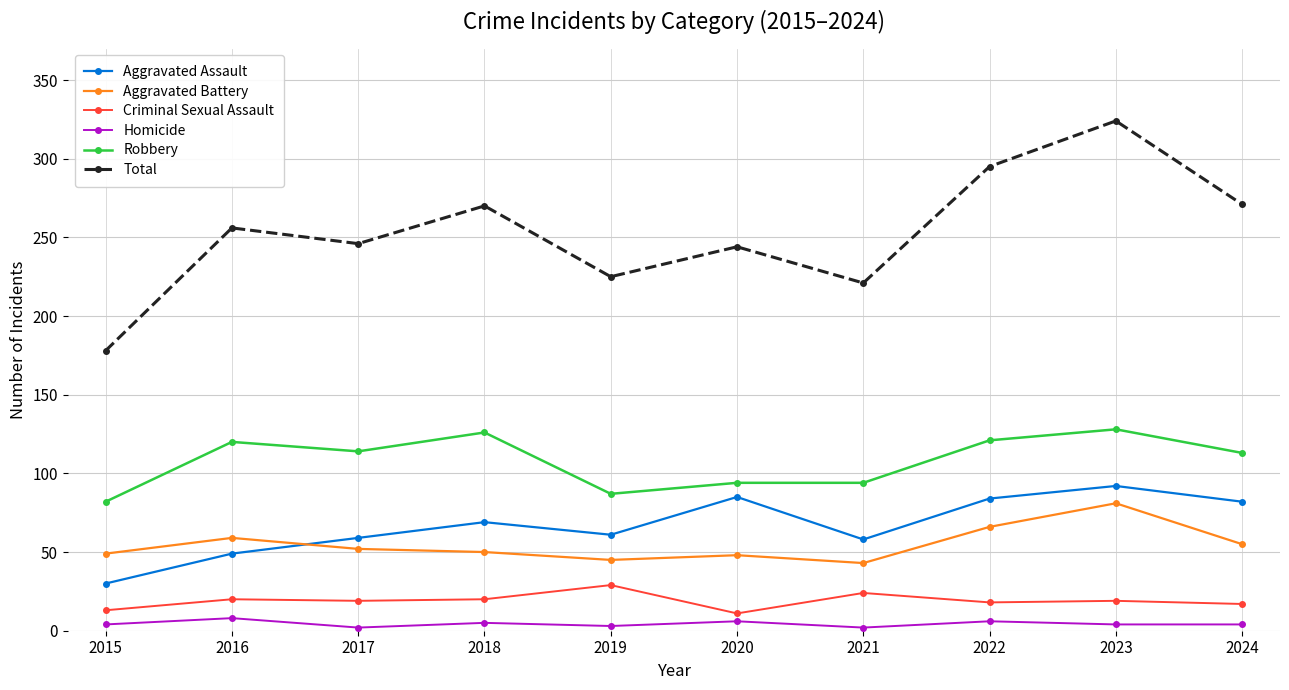

List the series in order of their peak value, lowest first.

Homicide, Criminal Sexual Assault, Aggravated Battery, Aggravated Assault, Robbery, Total